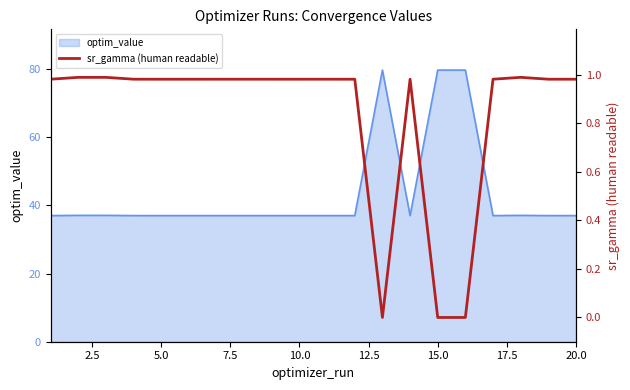

True or false: optim_value has a value of 48.6 at 5.0.

False